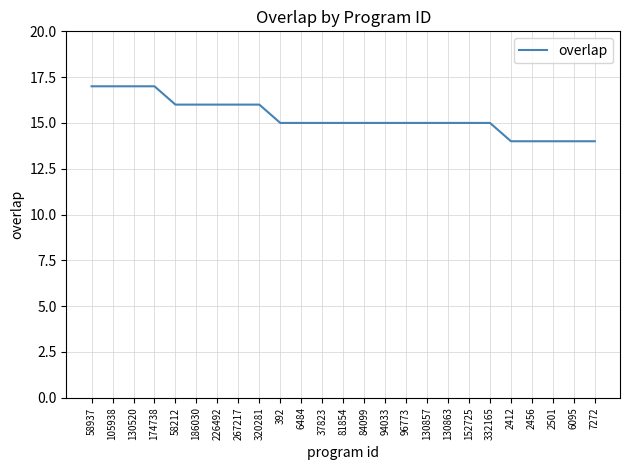

Which has a higher value, 186030 or 130863?

186030